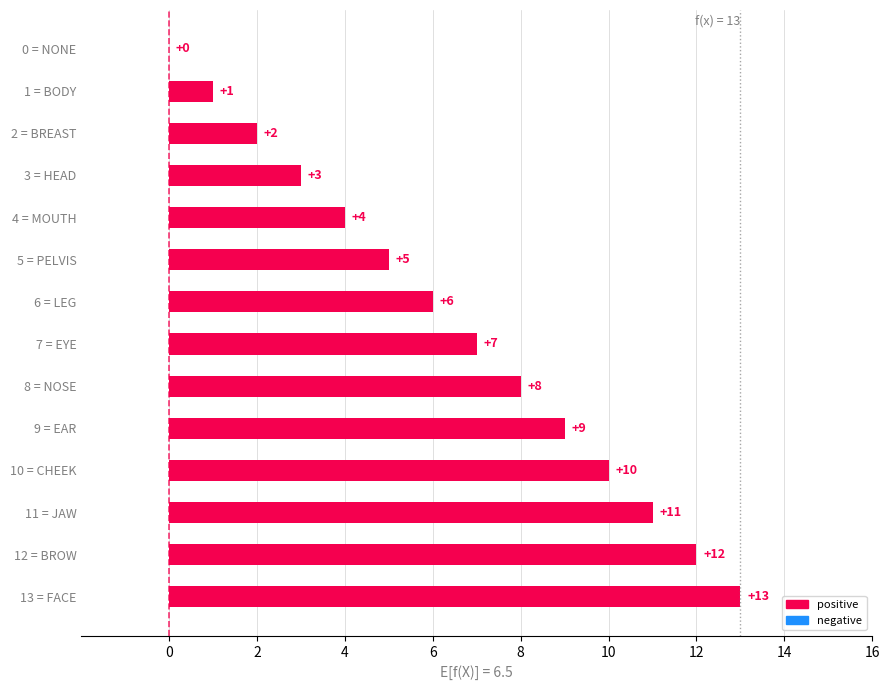

The value at 2 = BREAST is 3. True or false?

False